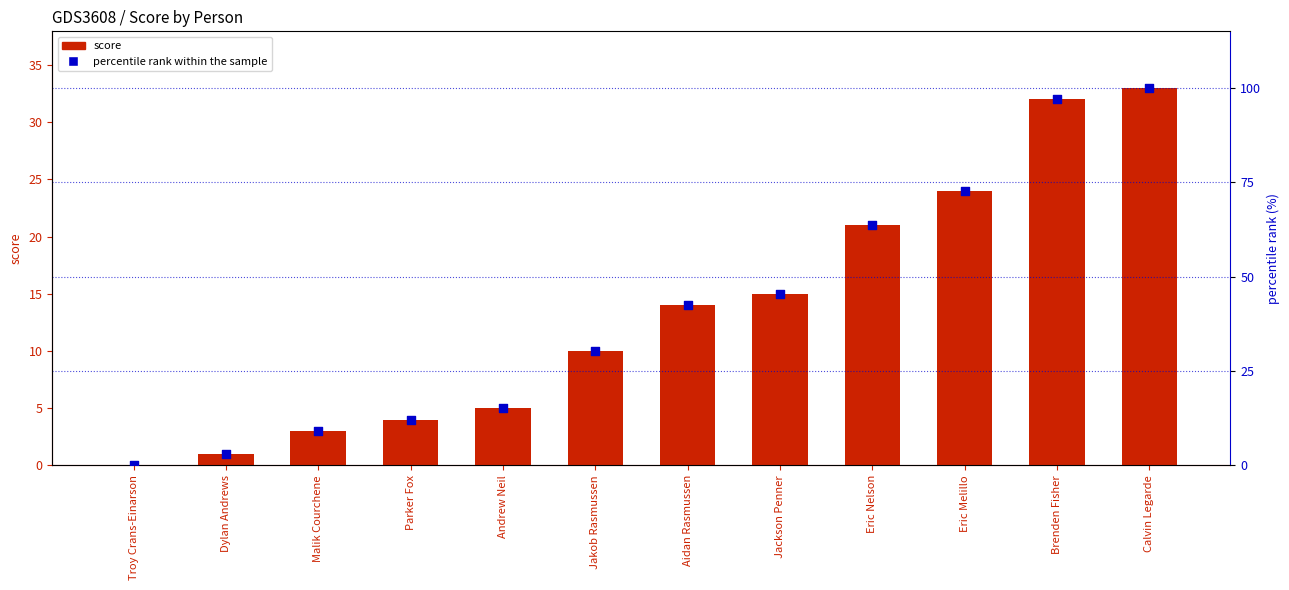

What are all the series names shown in the legend?

score, percentile rank within the sample